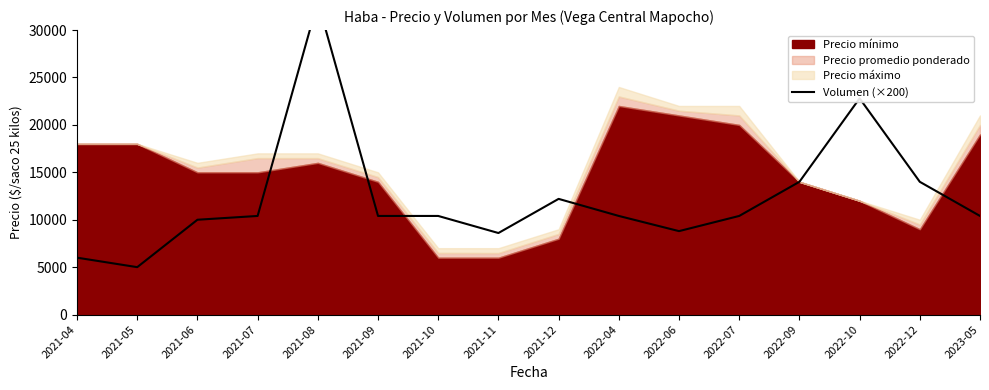

What is the smallest value displayed?

5000